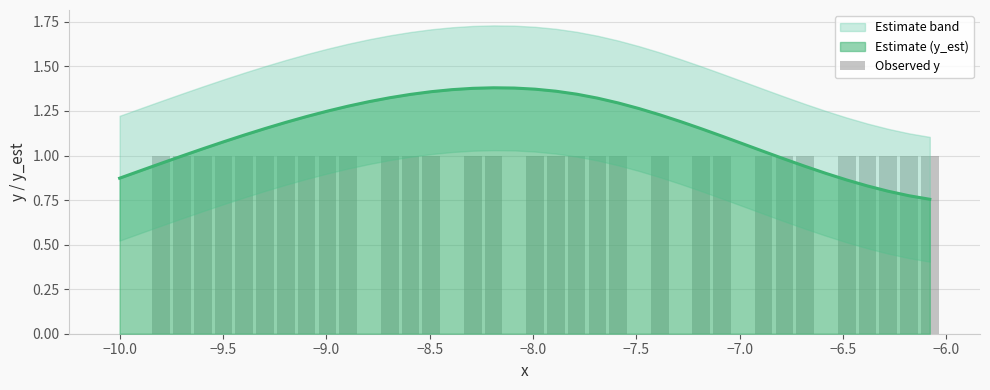

How many data points are less than 1?

9